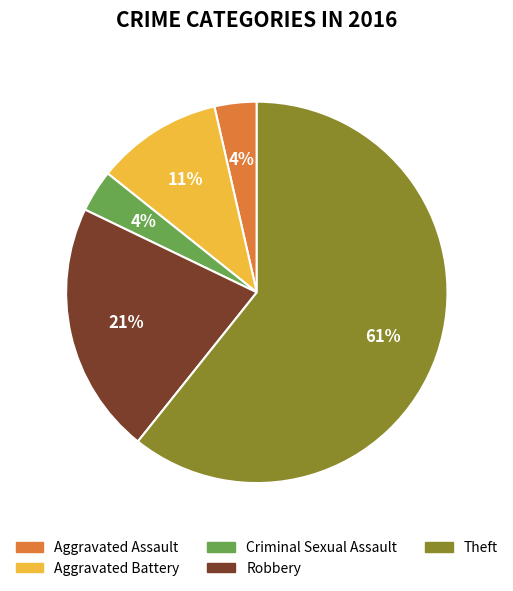

Is Theft the majority of the pie?

Yes